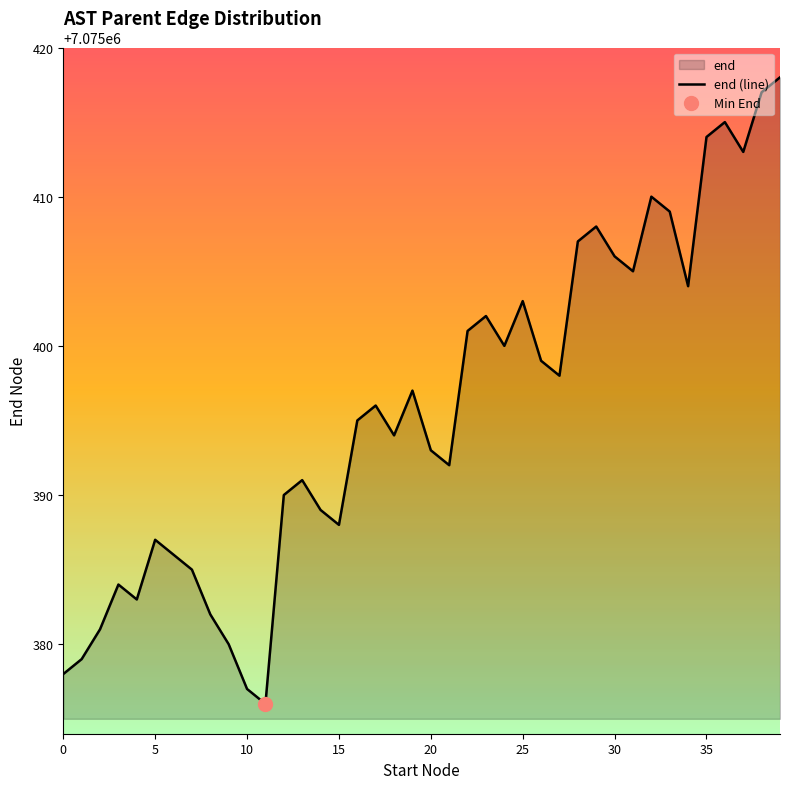

Reading right to left, list all the values displayed in this chart.

7075418	7075417	7075413	7075415	7075414	7075404	7075409	7075410	7075405	7075406	7075408	7075407	7075398	7075399	7075403	7075400	7075402	7075401	7075392	7075393	7075397	7075394	7075396	7075395	7075388	7075389	7075391	7075390	7075376	7075377	7075380	7075382	7075385	7075386	7075387	7075383	7075384	7075381	7075379	7075378